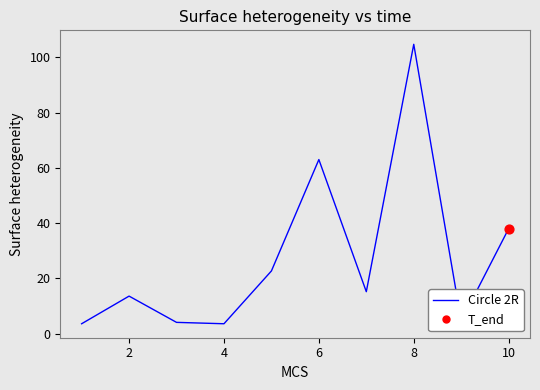

What is the greatest value displayed?

104.7